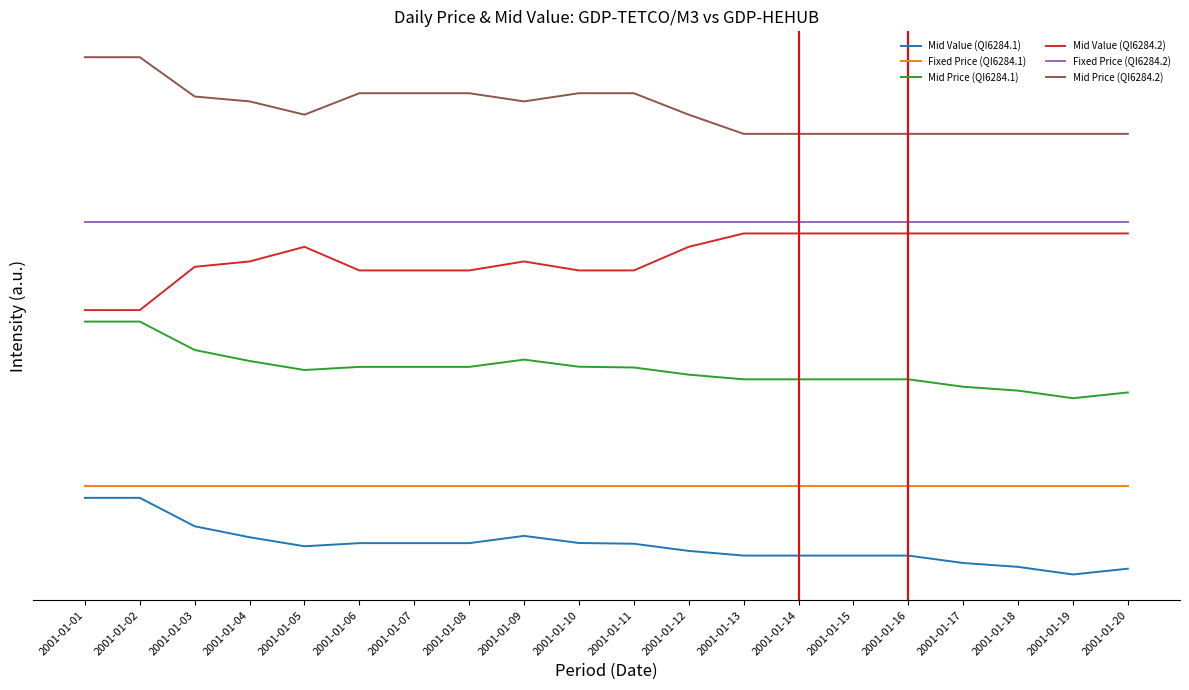

The value of Mid Value (QI6284.2) at 2001-01-05 is 5.6. True or false?

False